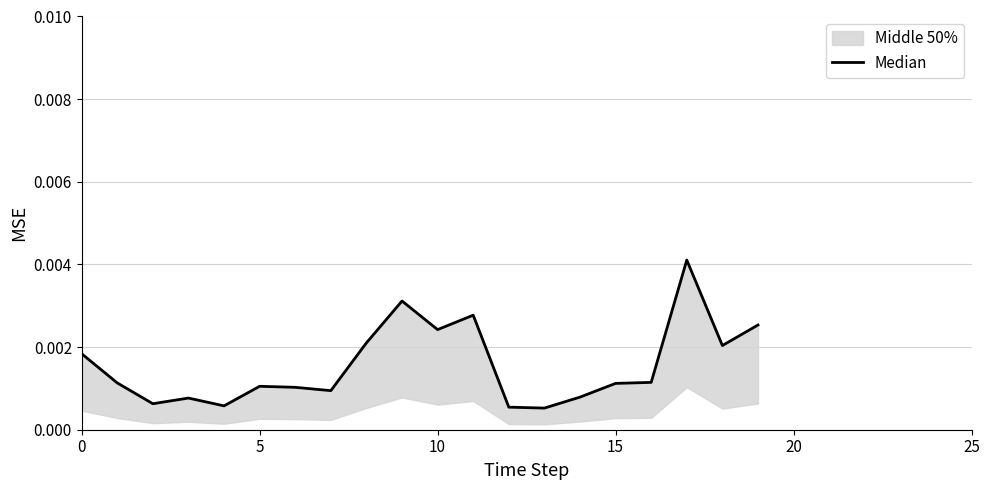

Is it true that the value at 9 is 0.0?

False